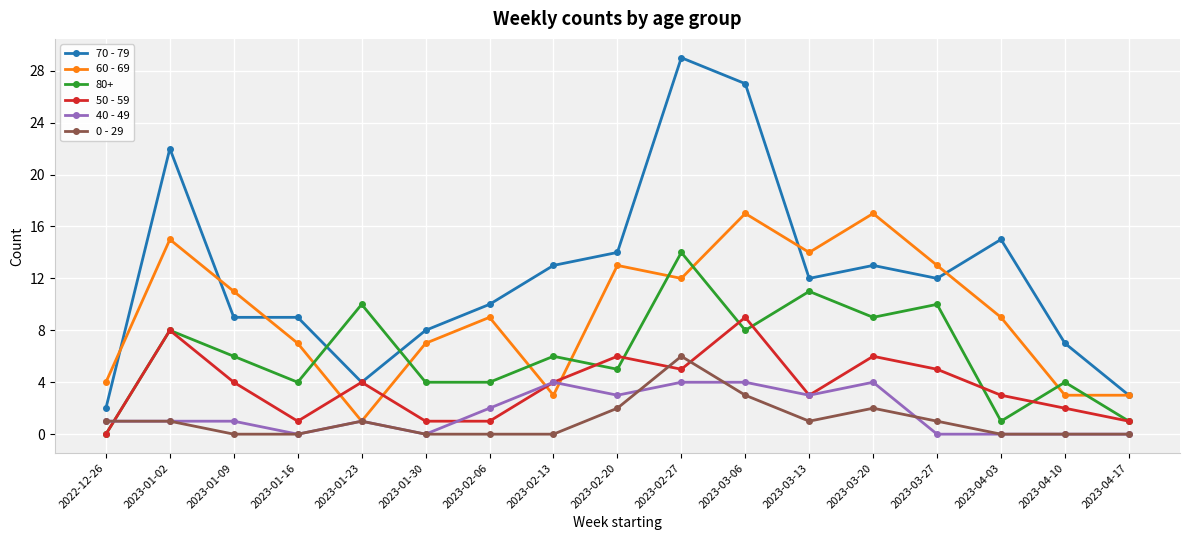

List the series in order of their peak value, highest first.

70 - 79, 60 - 69, 80+, 50 - 59, 0 - 29, 40 - 49